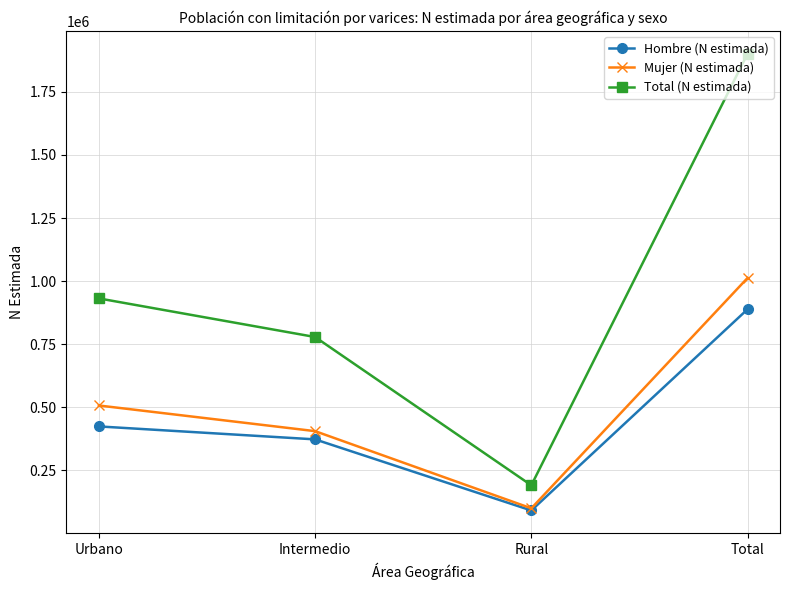

Reading left to right, transcribe all the data shown in this chart.

Hombre (N estimada): 424309	373003	91248	888560
Mujer (N estimada): 507240	405604	99771	1012615
Total (N estimada): 931549	778607	191019	1901175